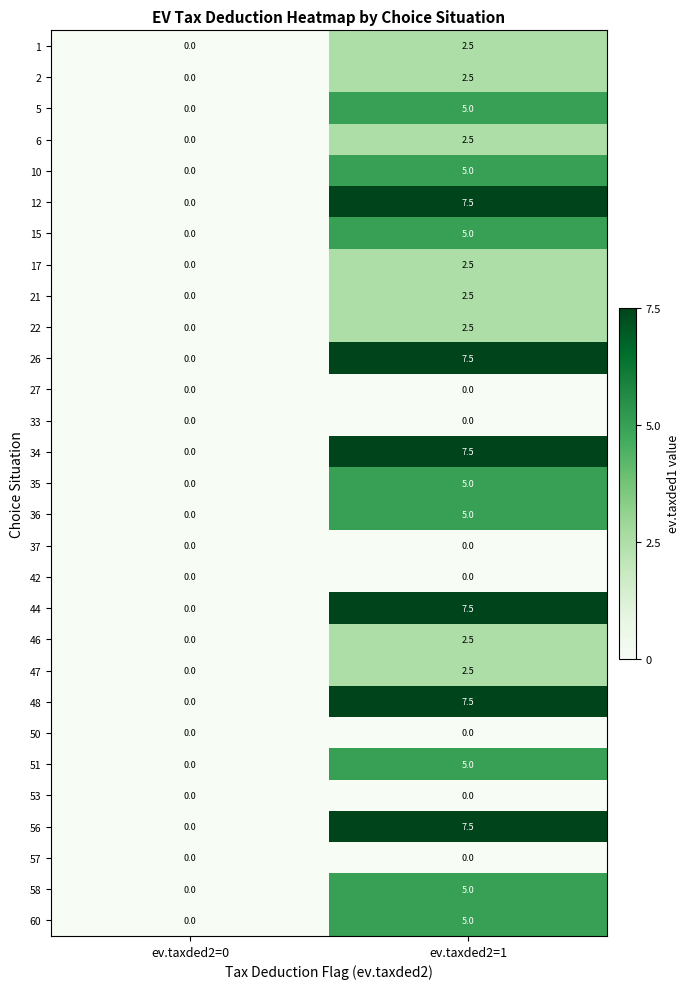

What is the spread (max minus min) of values at ev.taxded2=1?

7.5